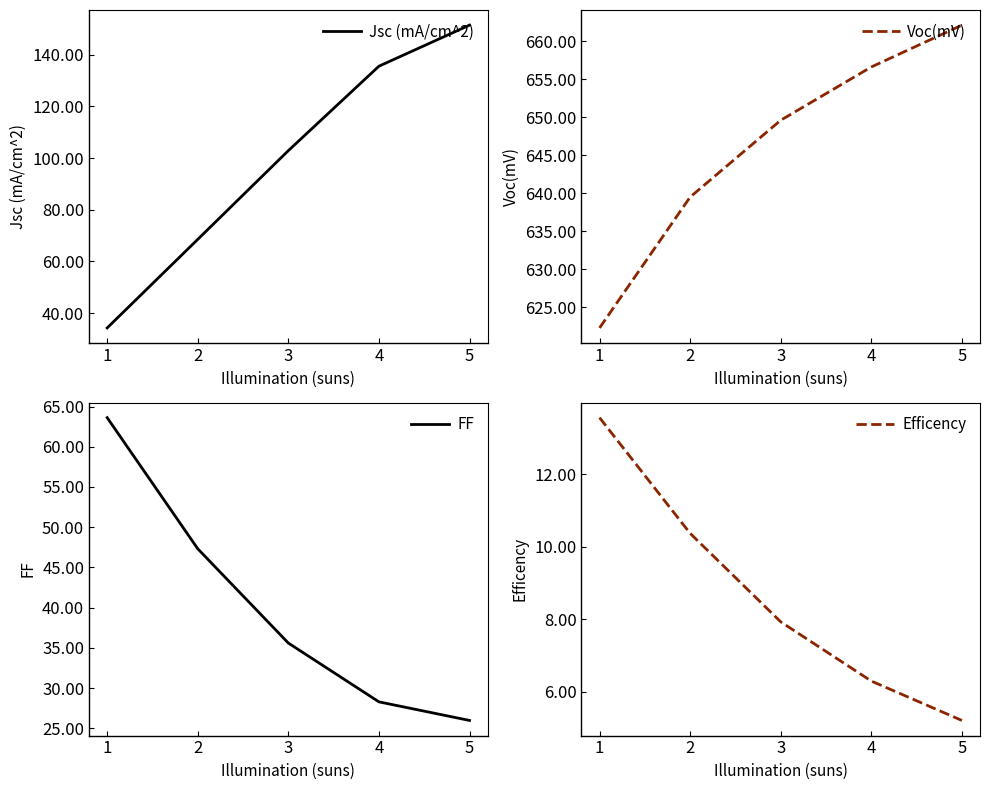

How many data points in Efficency are less than 7?

2